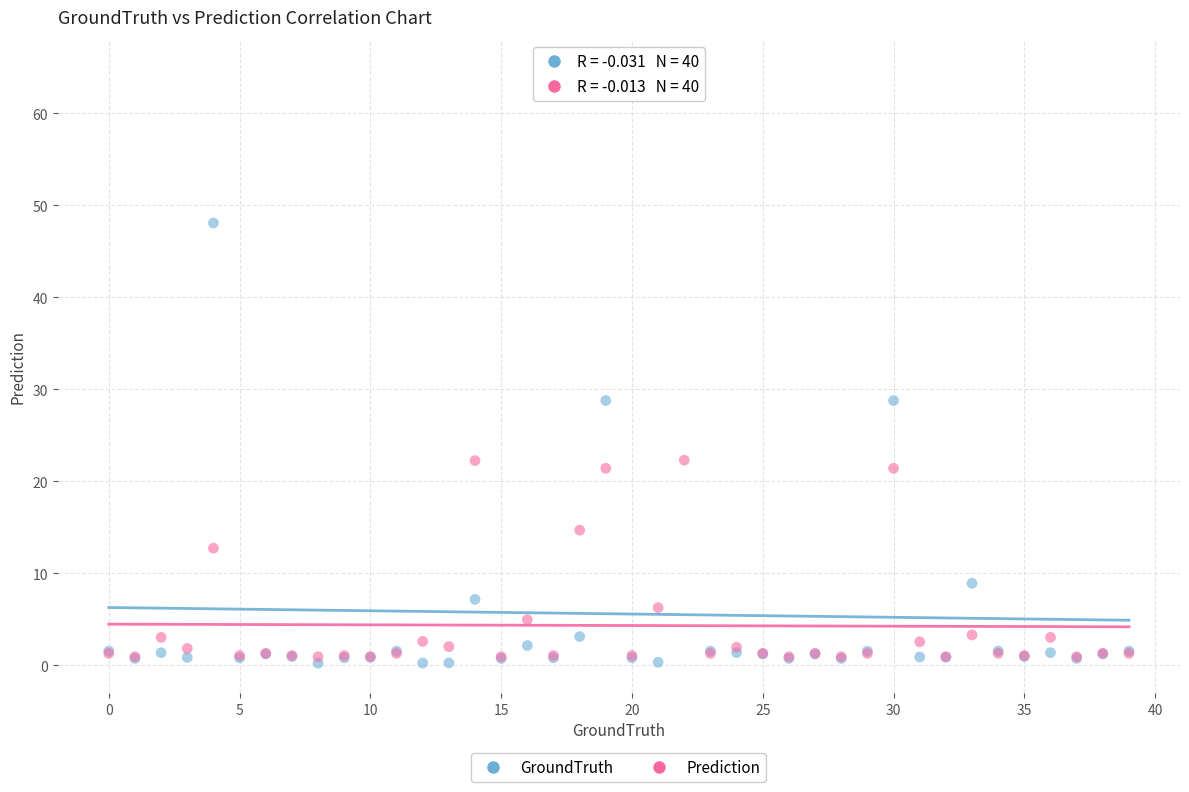

Which series has the largest Y range (max minus min)?

GroundTruth